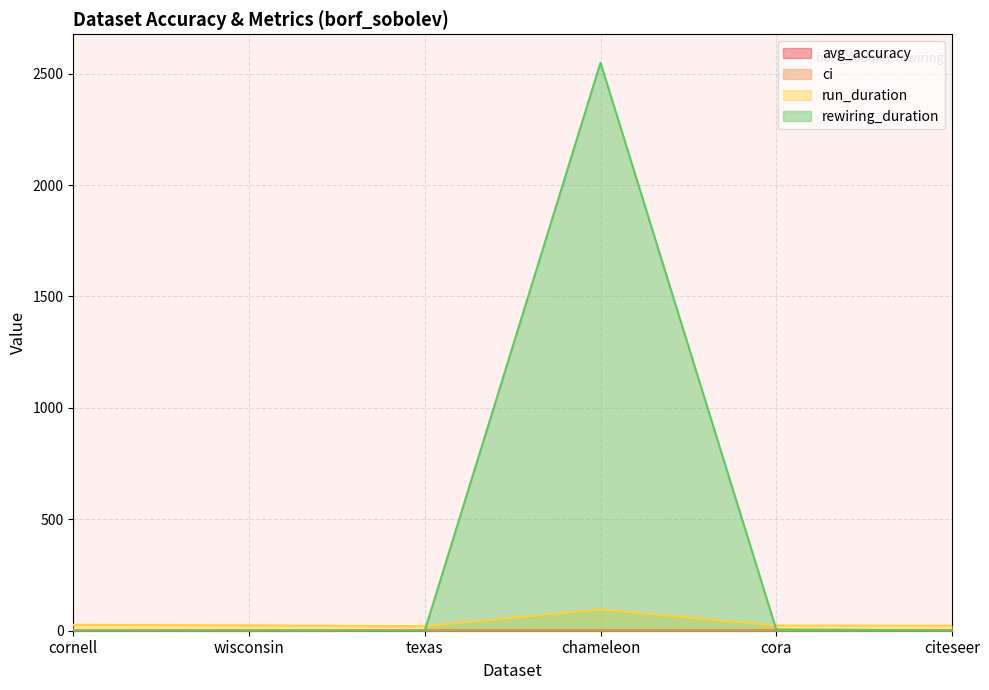

Which series changed the most between cornell and chameleon?

rewiring_duration